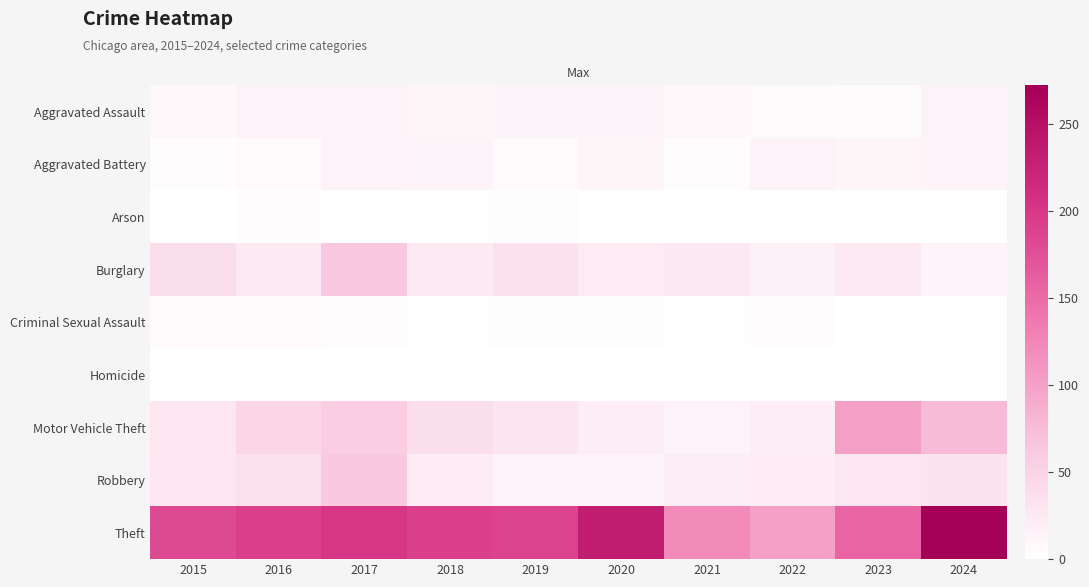

What is the greatest value displayed?

272